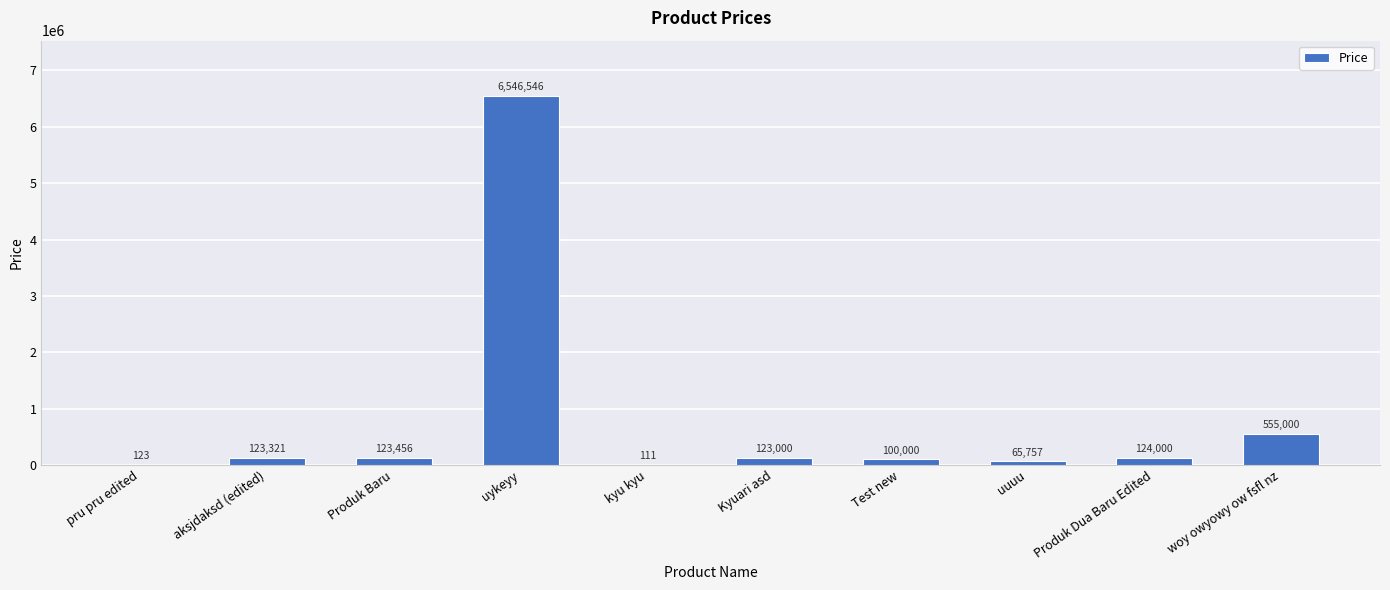

How many data points does each series have?

10